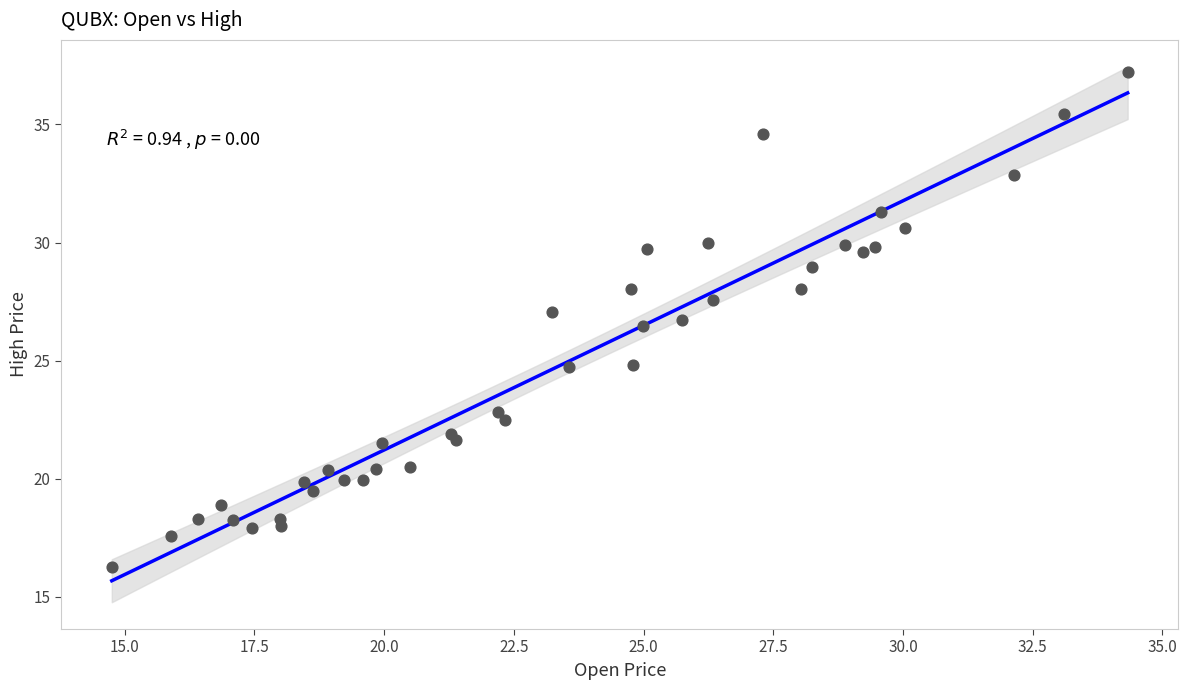

What Y value in the scatter plot is closest to 26?

26.5